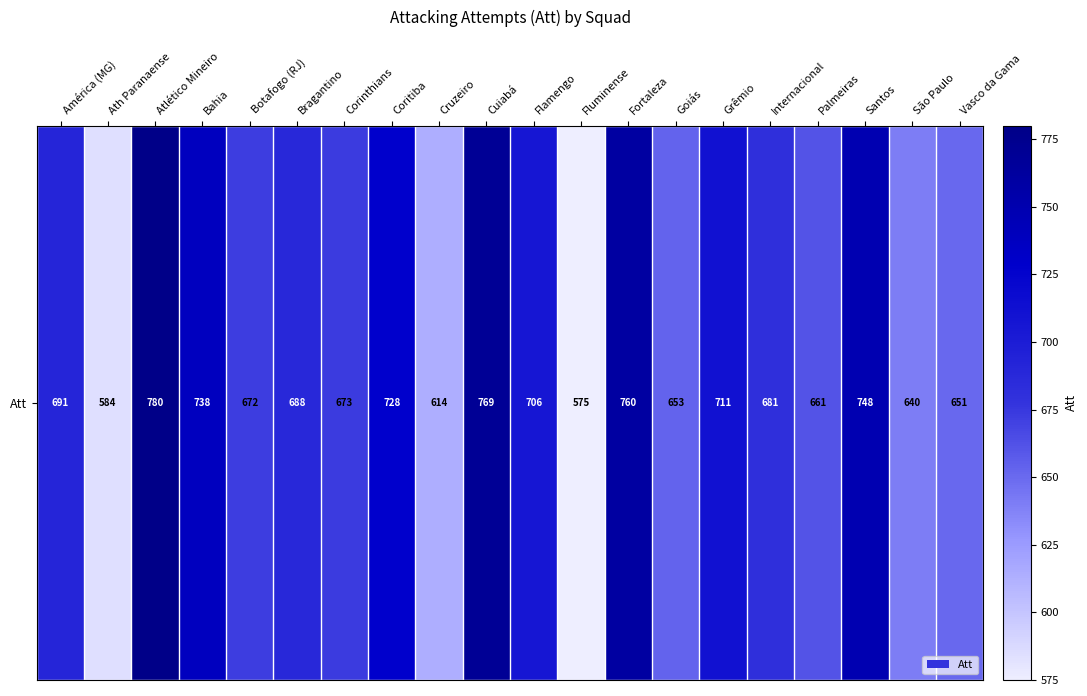

The value at Atlético Mineiro is 440. True or false?

False